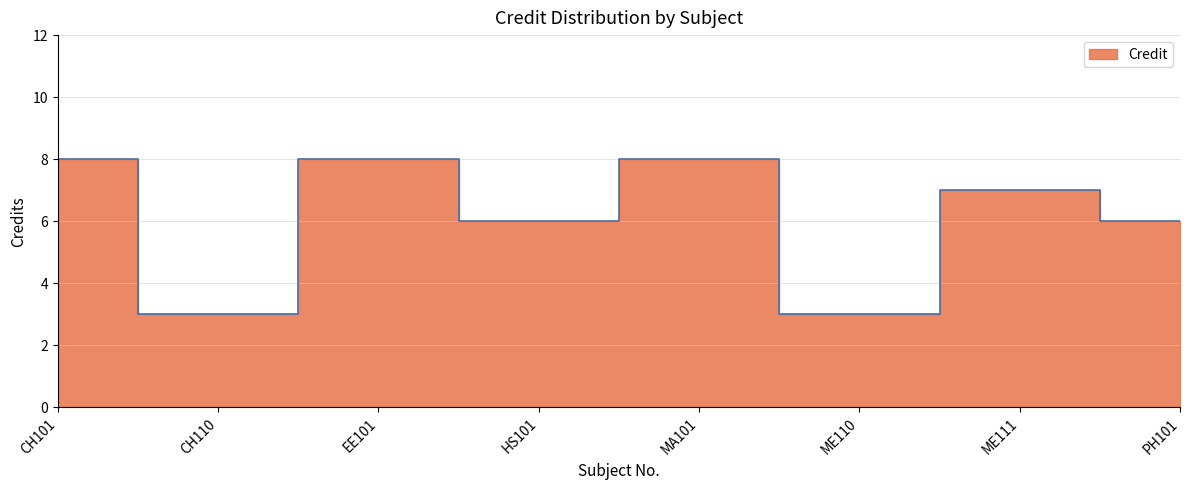

What value does the data have at CH110?

3